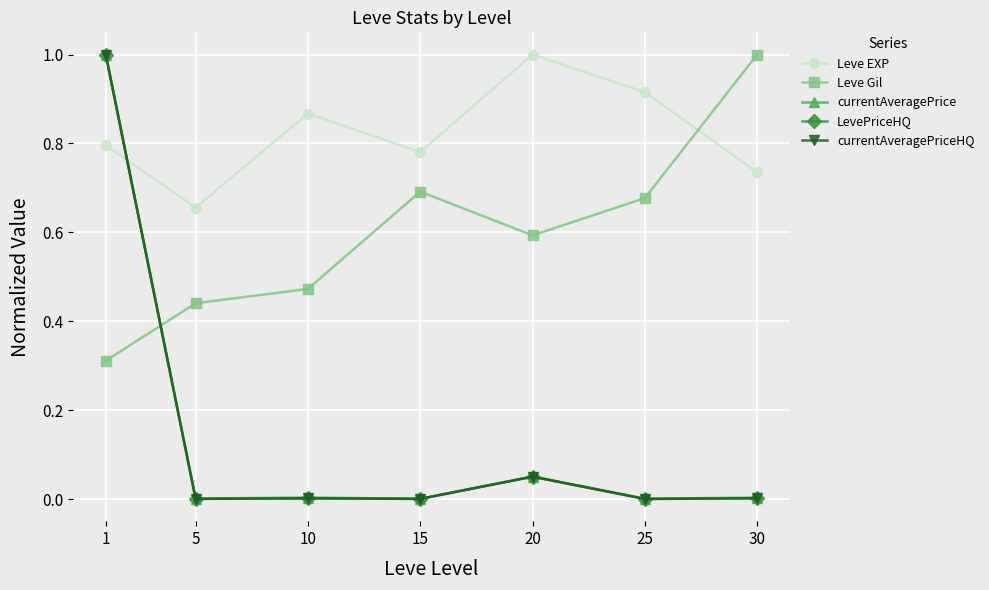

Does the chart have visible grid lines?

Yes